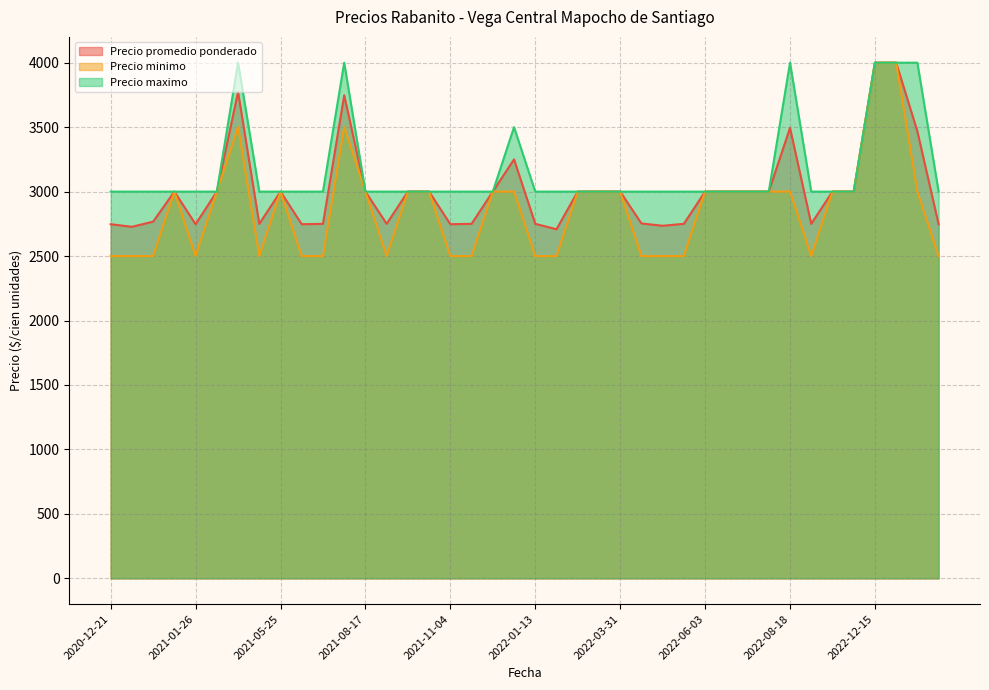

The value of Precio promedio ponderado at 2021-02-03 is 3000. True or false?

True